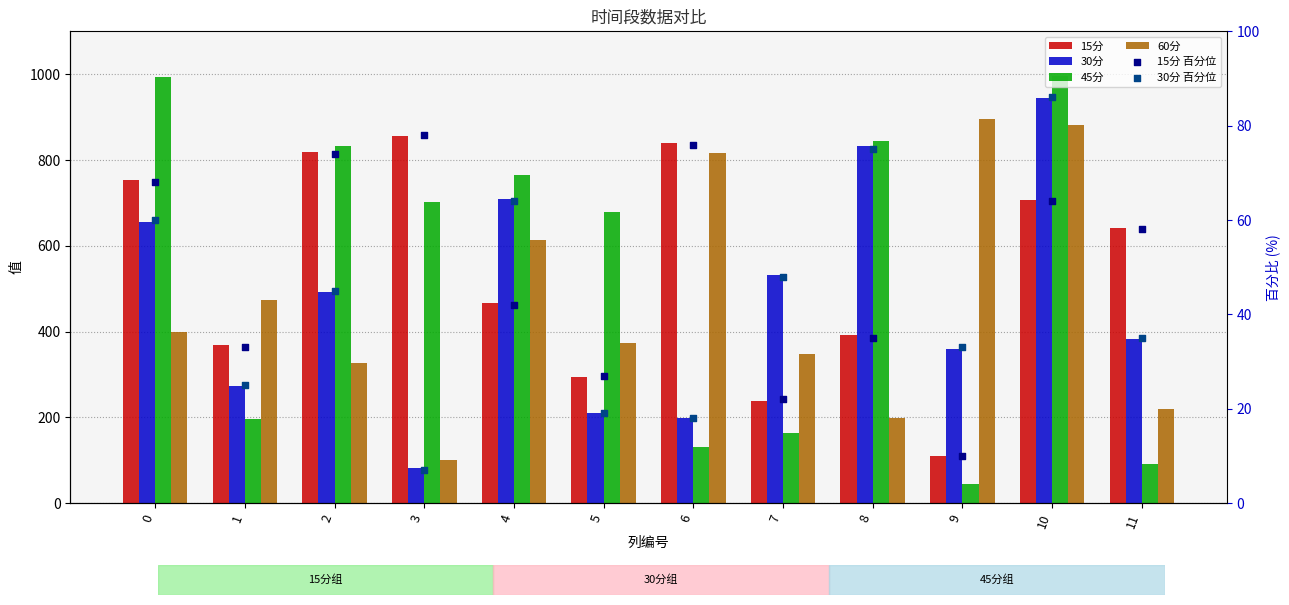

Which series contains the lowest Y value?

30分 百分位